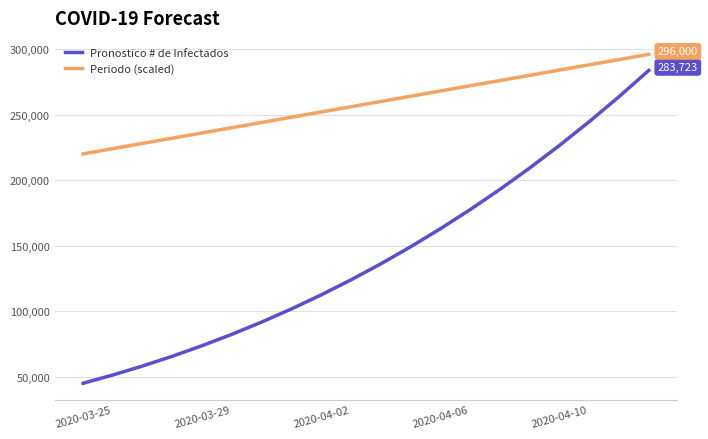

Rank the series by their maximum value, from lowest to highest.

Pronostico # de Infectados, Periodo (scaled)